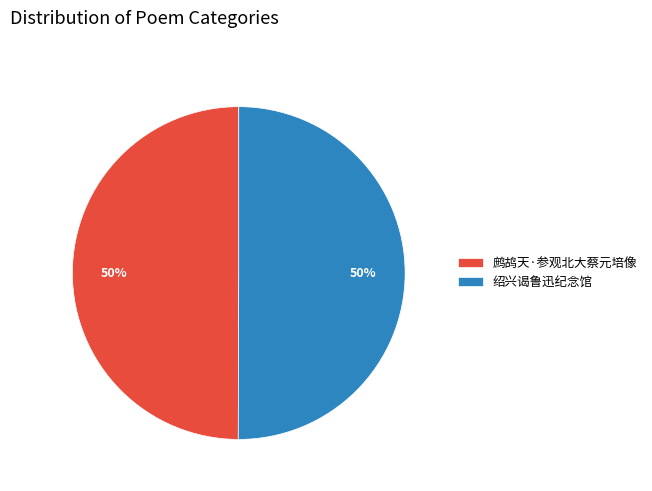

Do 绍兴谒鲁迅纪念馆 and 鹧鸪天·参观北大蔡元培像 together represent more than half of the pie?

Yes